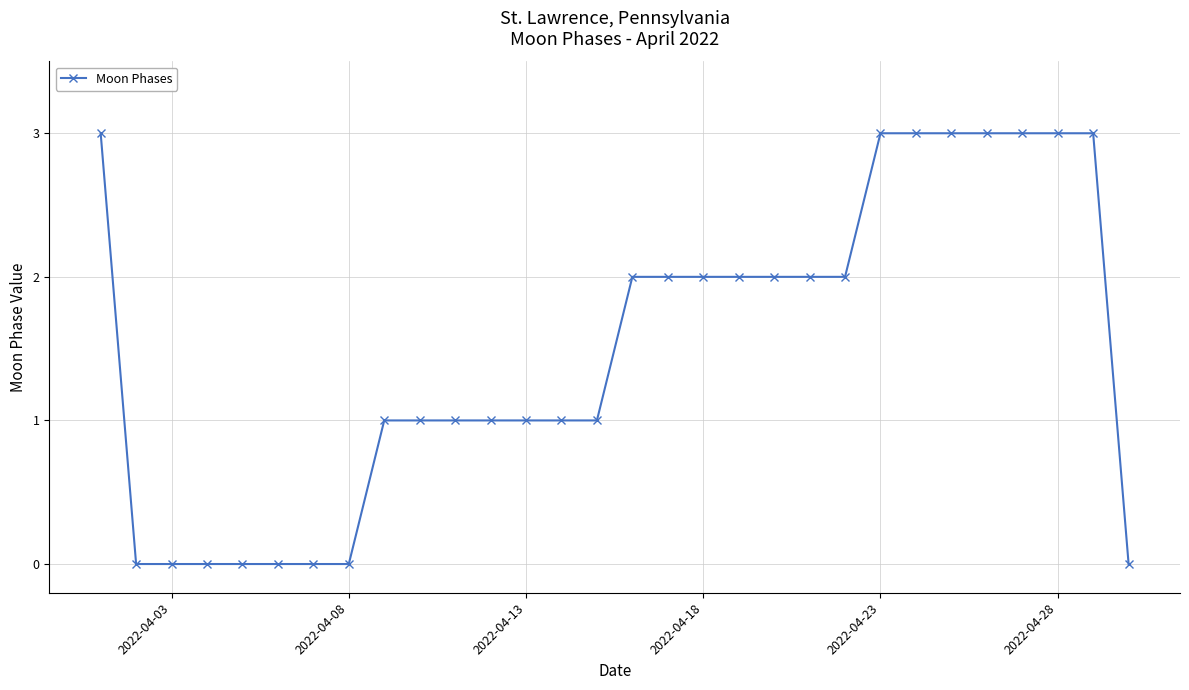

What is the sum of all values?

45